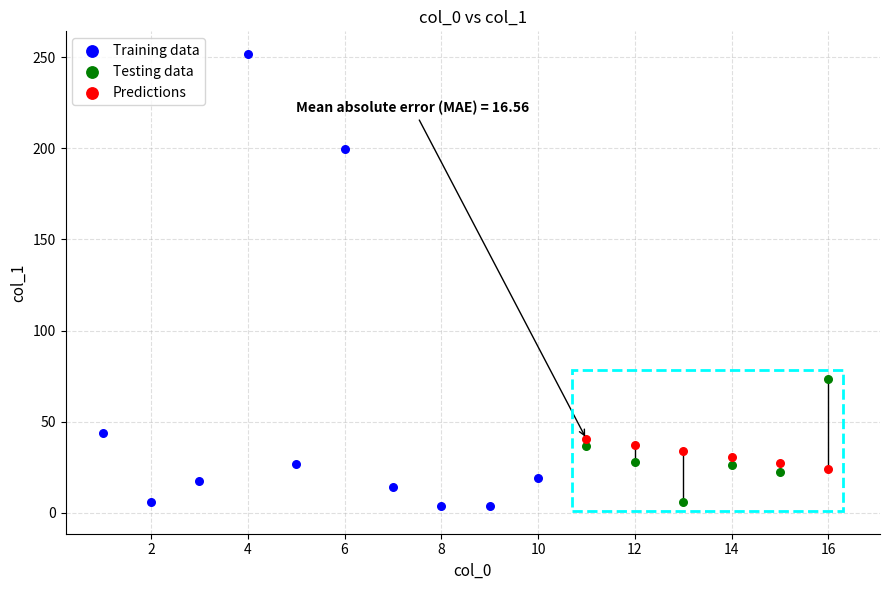

What are all the series names shown in the legend?

Training data, Testing data, Predictions